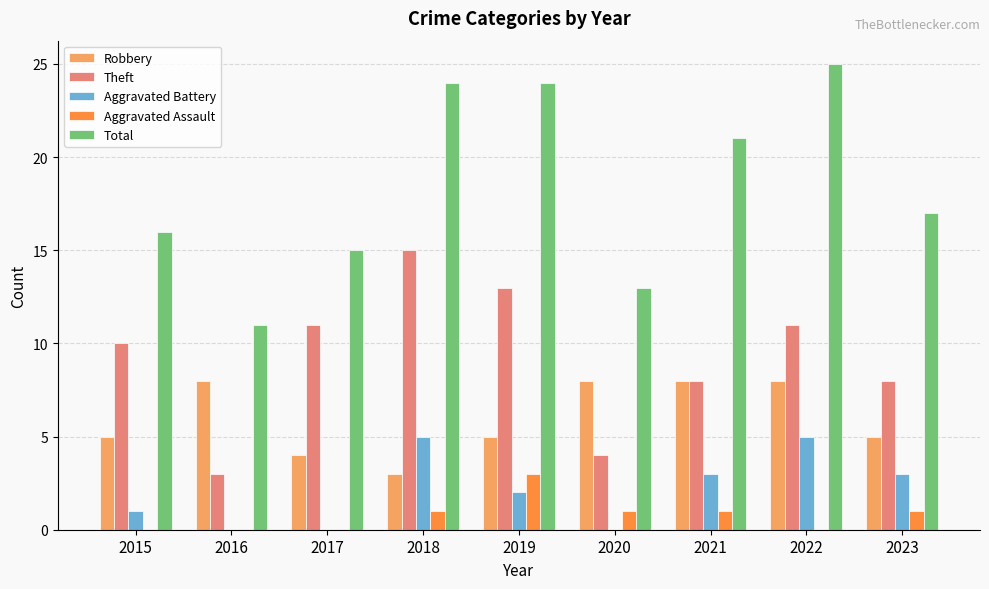

Which label corresponds to the largest value in the chart?

2022